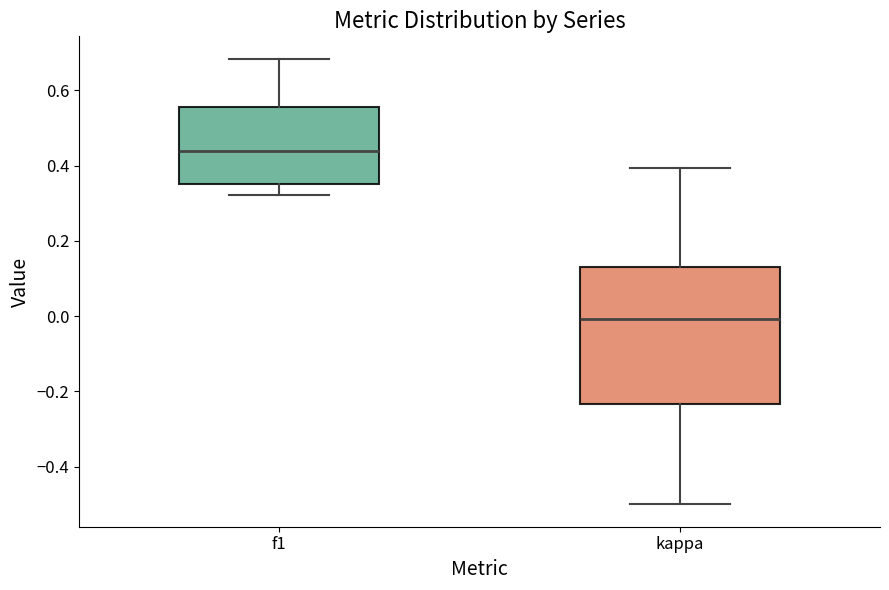

Comparing the boxes themselves (not the whiskers), which one is the tallest?

kappa